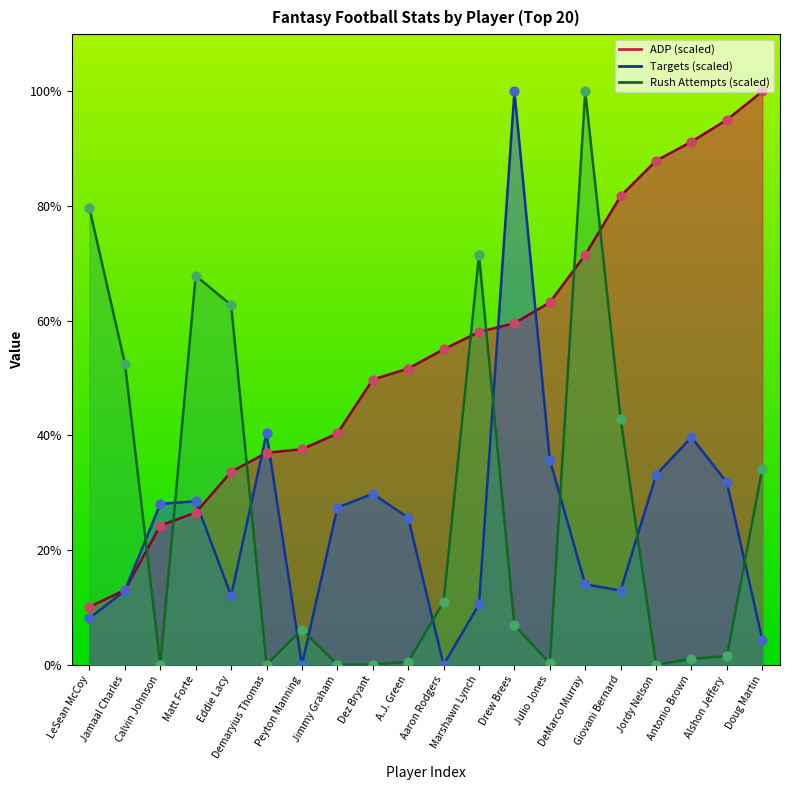

Which series contains the lowest Y value?

Targets